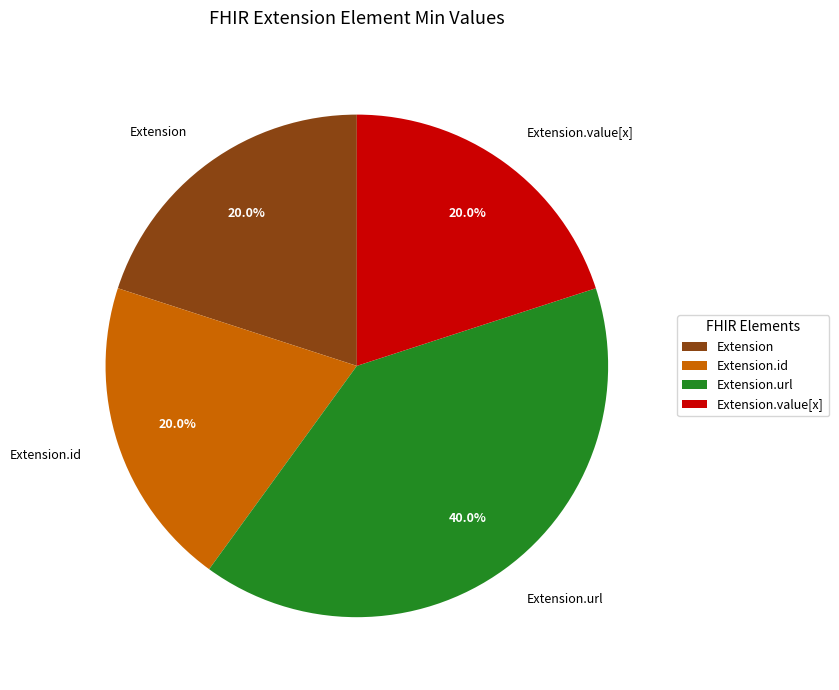

To the nearest percent, what is the combined percentage of Extension.id and Extension.url?

60%